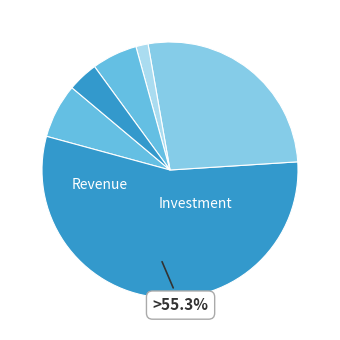

To the nearest percent, what is the difference between the largest and smallest slice percentages?

54%